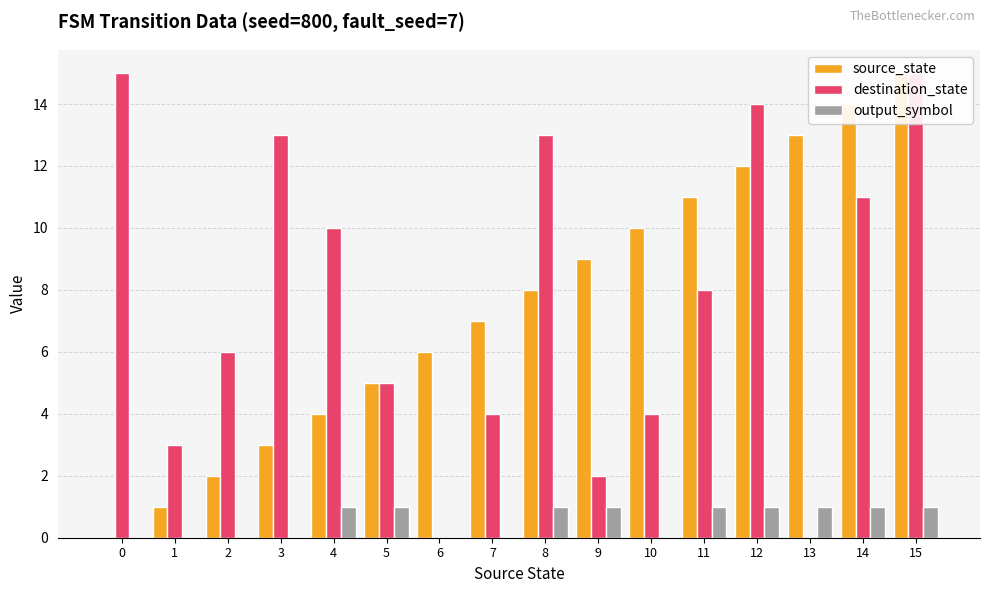

How many data points in output_symbol are less than 1?

7